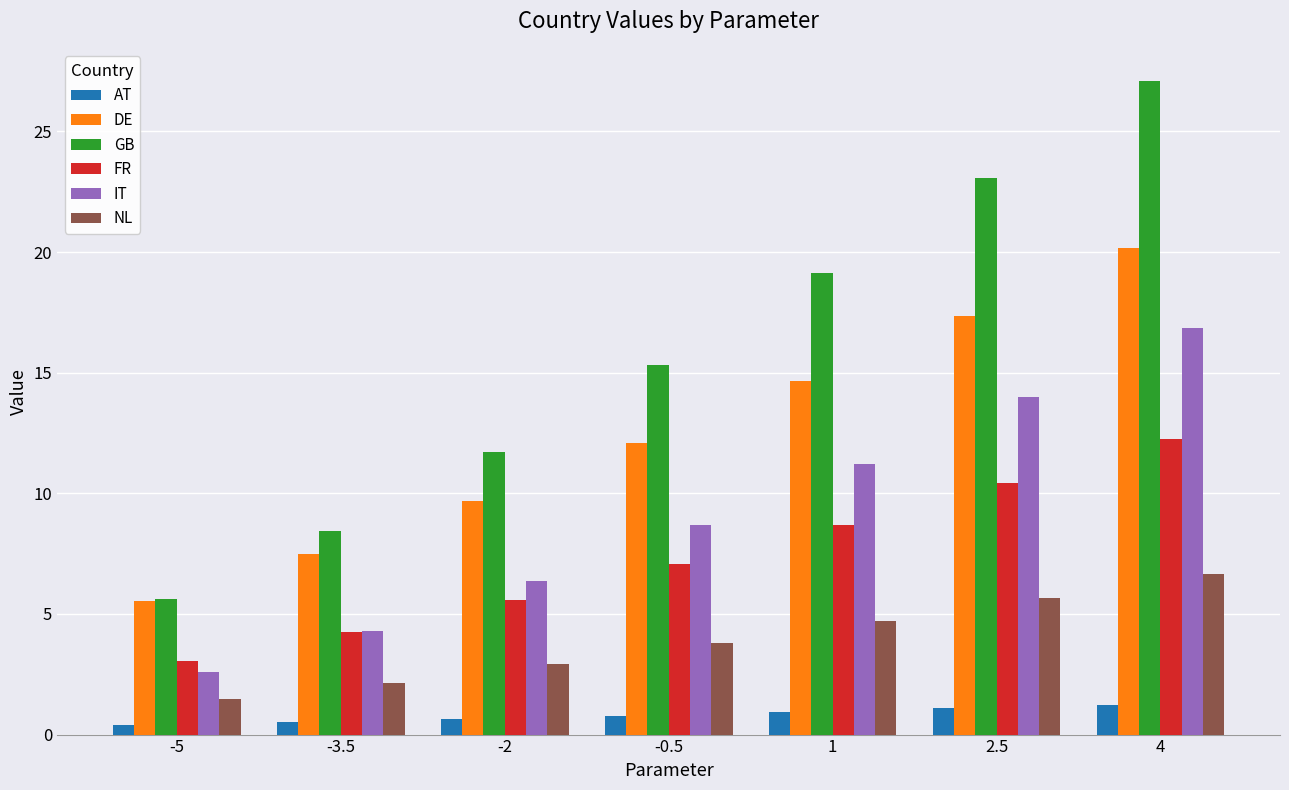

What is the label of the 7th bar from the left?

4